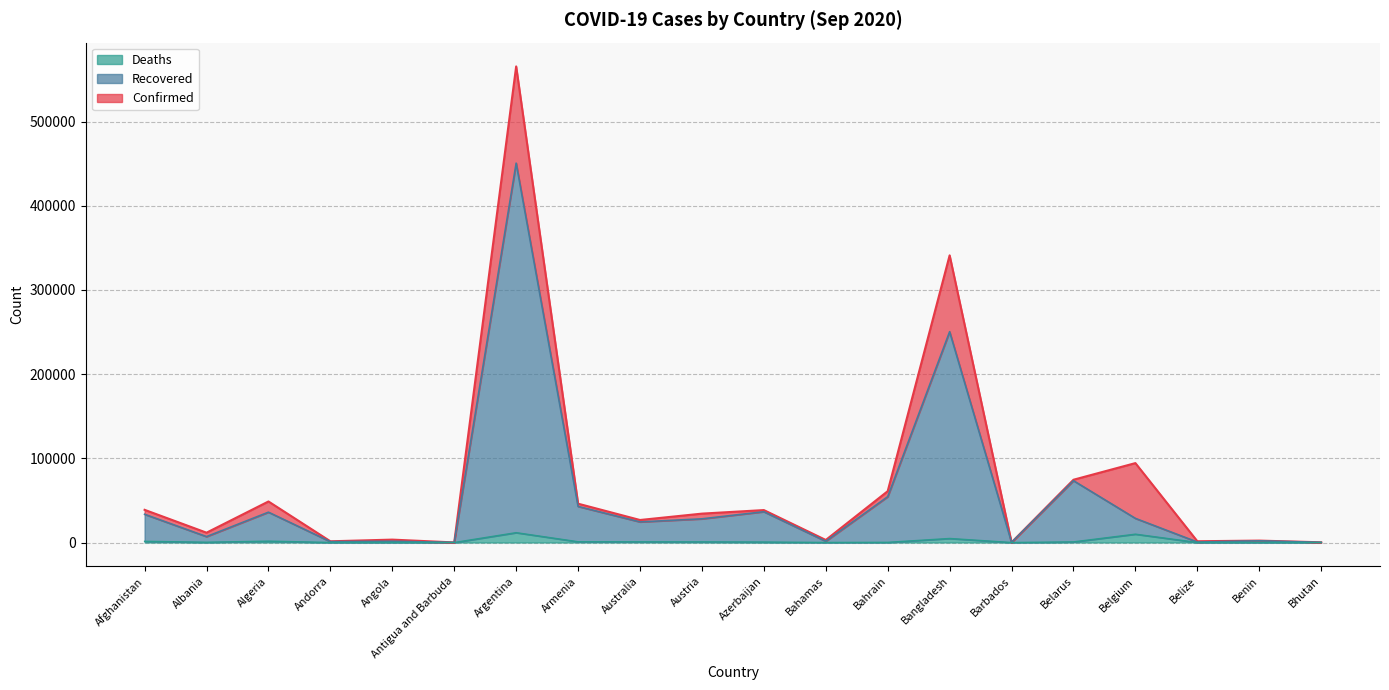

Does the chart have visible grid lines?

Yes